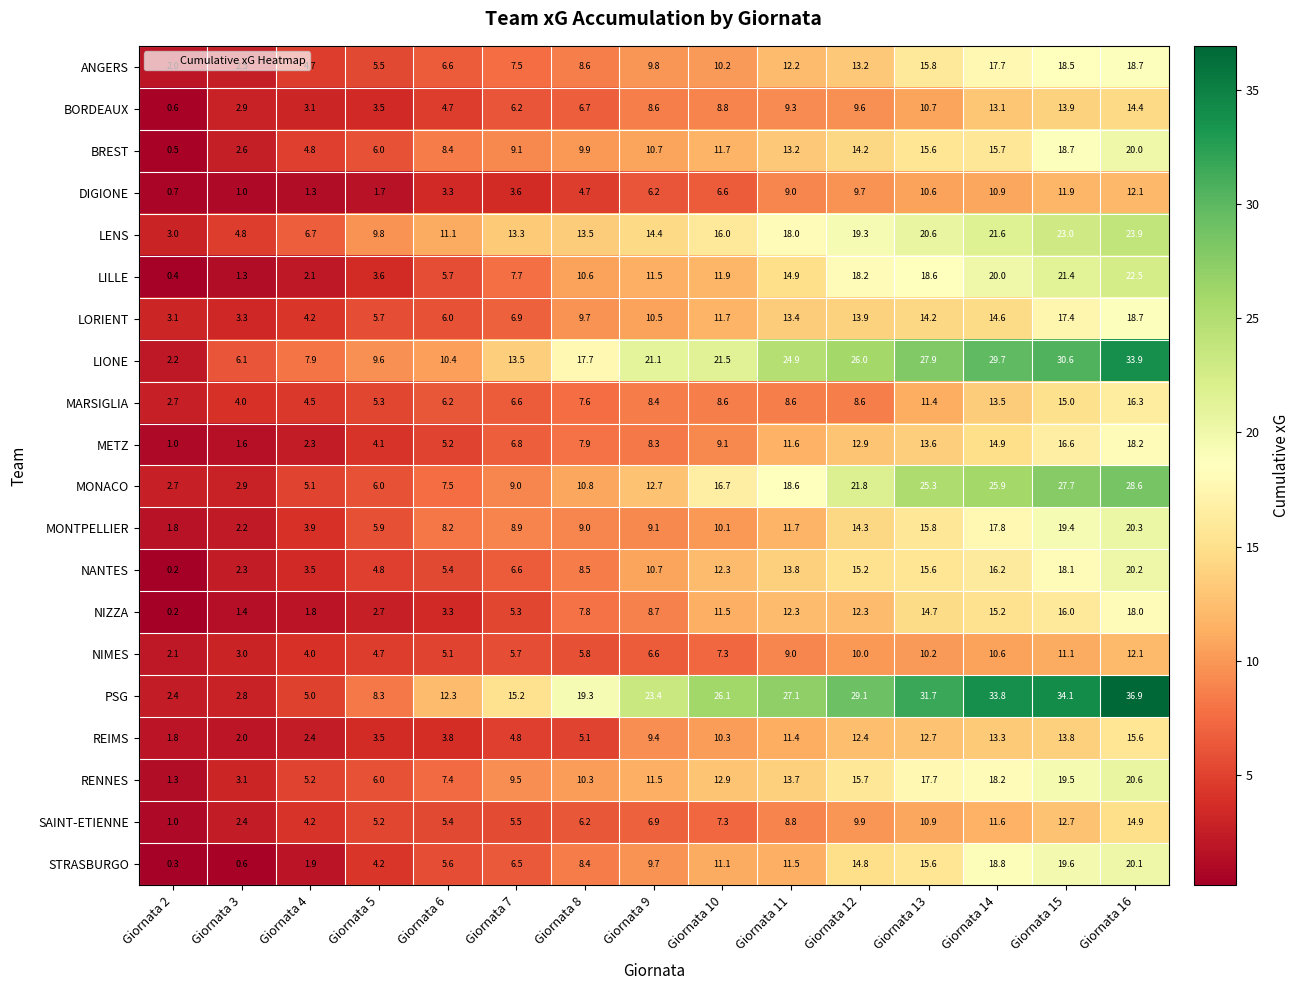

Where does the BREST series first go above 10?

Giornata 9